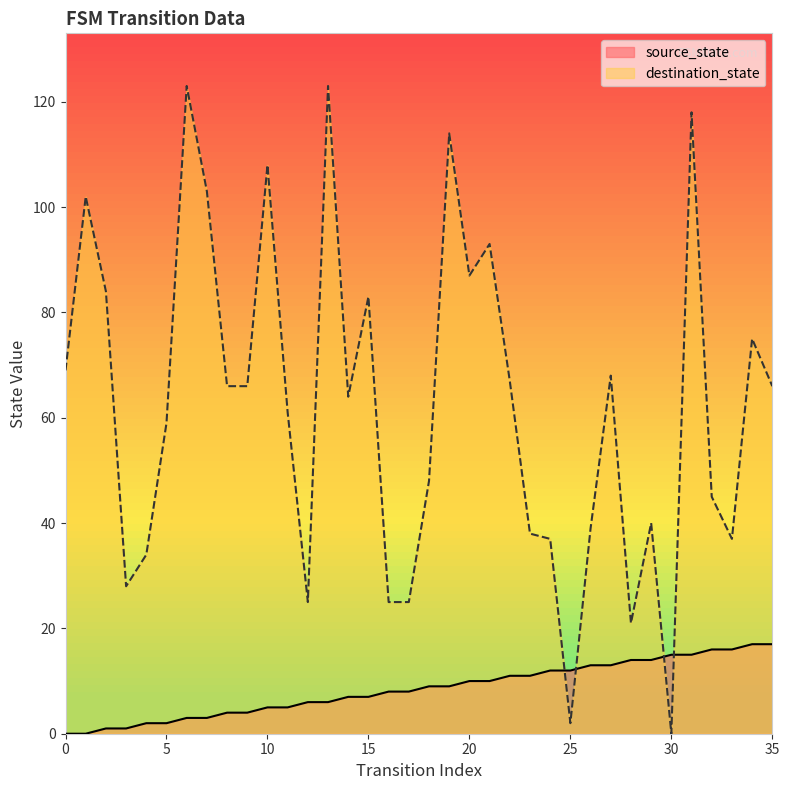

What is the greatest value displayed?

123